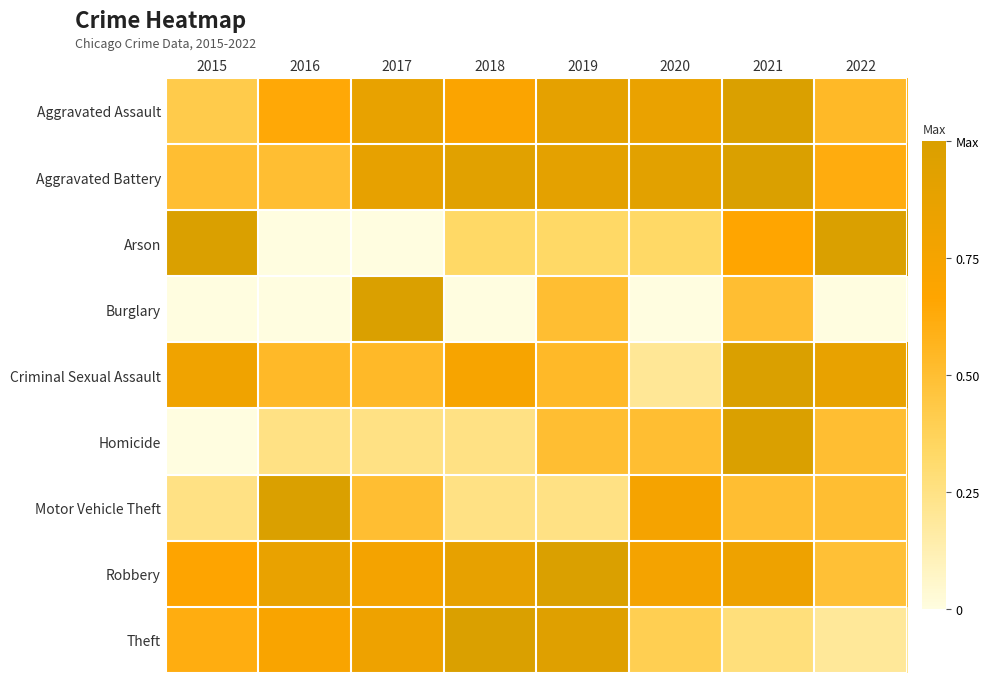

Reading right to left, list all the values displayed in this chart.

Aggravated Assault: 2022=0.5	2021=1.0	2020=0.9	2019=0.9	2018=0.7	2017=0.9	2016=0.6	2015=0.4
Aggravated Battery: 2022=0.6	2021=1.0	2020=0.9	2019=0.9	2018=0.9	2017=0.9	2016=0.5	2015=0.5
Arson: 2022=1.0	2021=0.7	2020=0.3	2019=0.3	2018=0.3	2017=0.0	2016=0.0	2015=1.0
Burglary: 2022=0.0	2021=0.5	2020=0.0	2019=0.5	2018=0.0	2017=1.0	2016=0.0	2015=0.0
Criminal Sexual Assault: 2022=0.9	2021=1.0	2020=0.2	2019=0.5	2018=0.7	2017=0.5	2016=0.5	2015=0.8
Homicide: 2022=0.5	2021=1.0	2020=0.5	2019=0.5	2018=0.2	2017=0.2	2016=0.2	2015=0.0
Motor Vehicle Theft: 2022=0.5	2021=0.5	2020=0.8	2019=0.2	2018=0.2	2017=0.5	2016=1.0	2015=0.2
Robbery: 2022=0.5	2021=0.8	2020=0.8	2019=1.0	2018=0.9	2017=0.8	2016=0.9	2015=0.7
Theft: 2022=0.2	2021=0.3	2020=0.4	2019=1.0	2018=1.0	2017=0.8	2016=0.7	2015=0.6